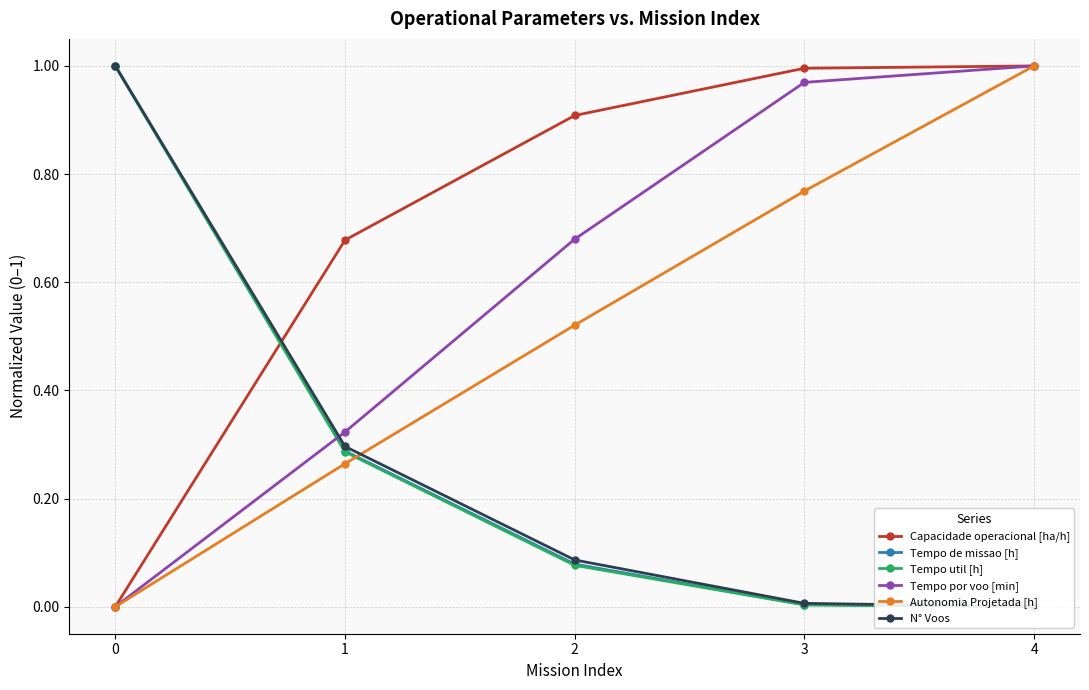

Between 3 and 2, which is larger?

3